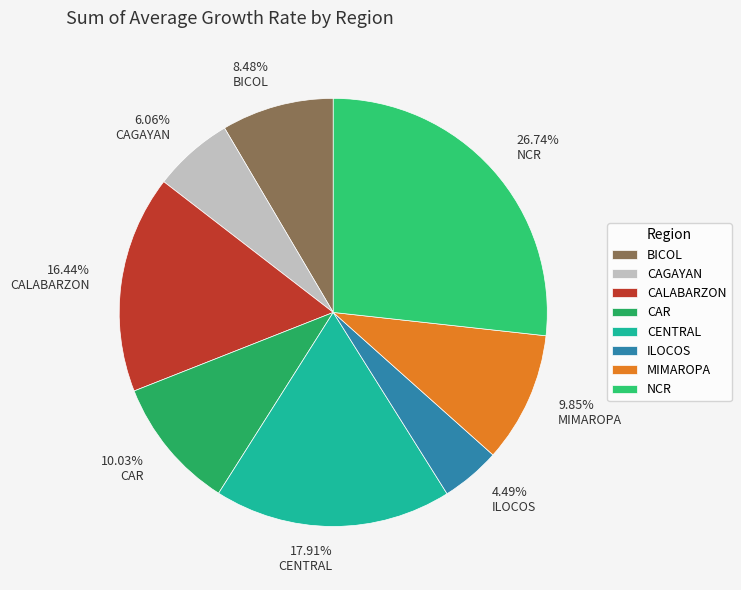

What is the ratio of the value at NCR to the value at CALABARZON?

1.6